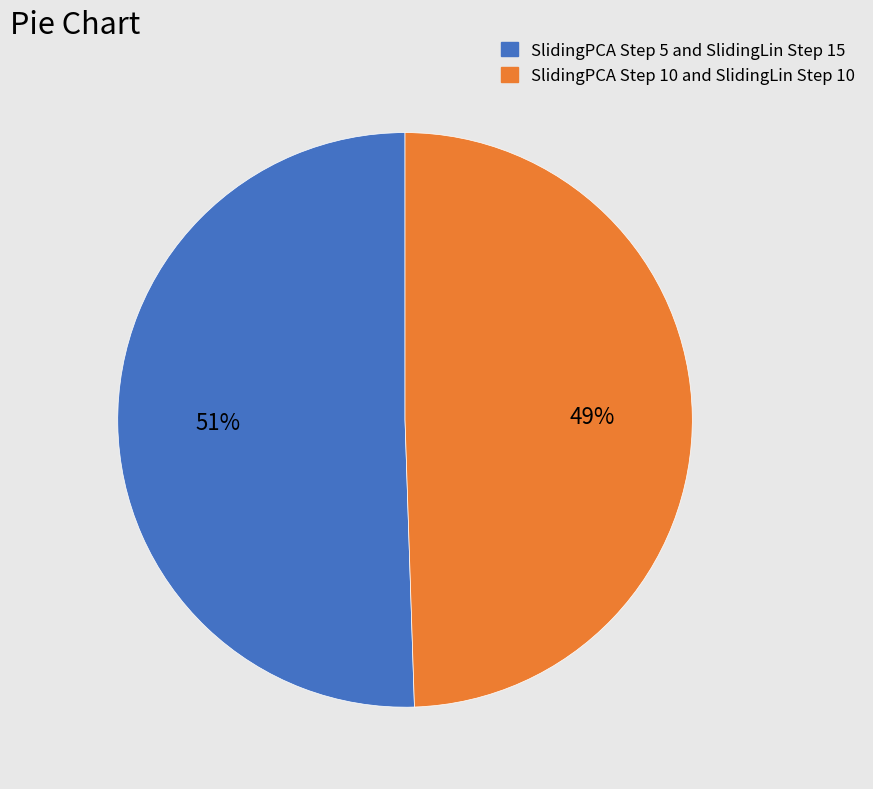

Is it true that SlidingPCA Step 5 and SlidingLin Step 15 is 51% of the pie?

True